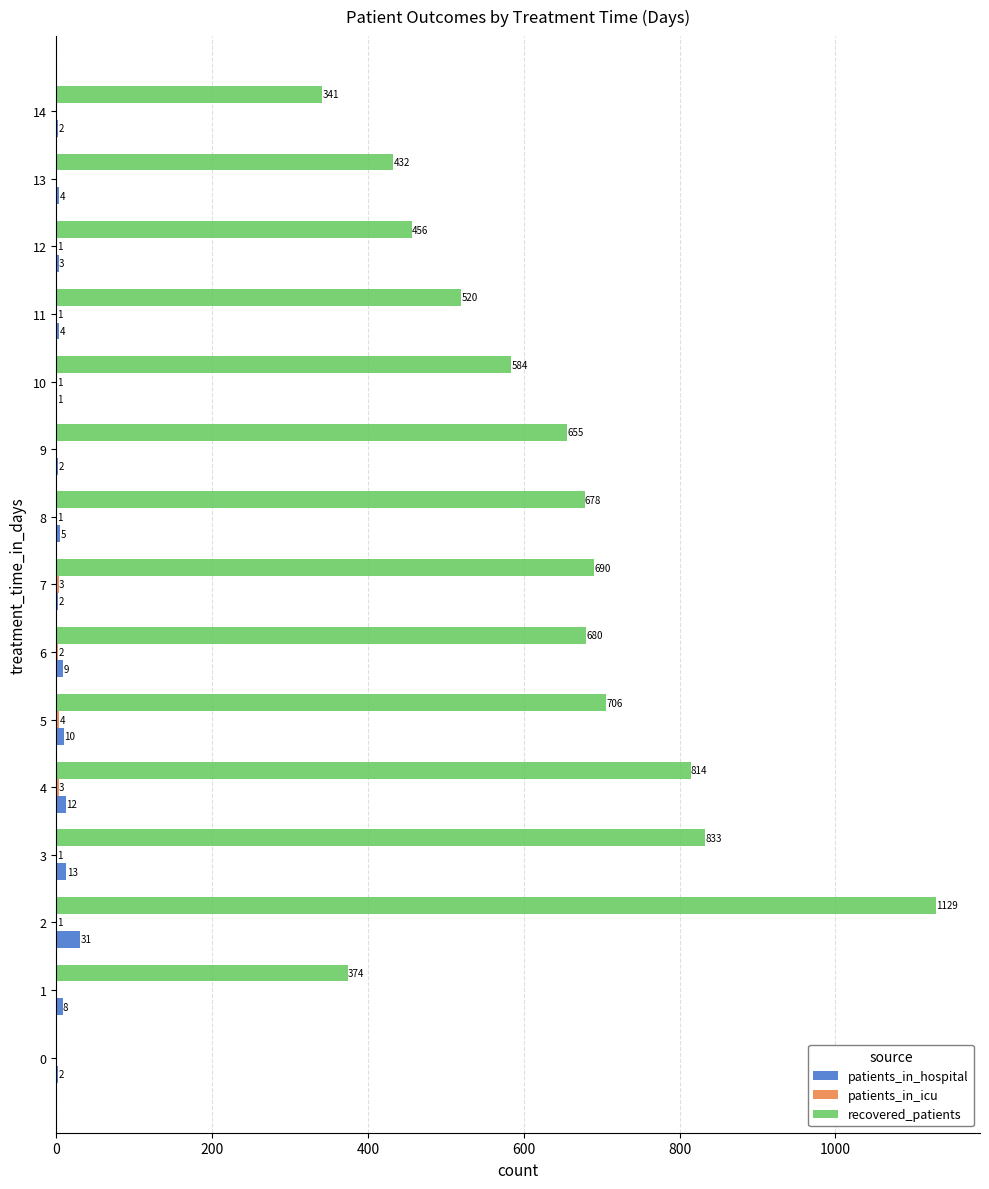

The recovered_patients series shows 391 at 9. True or false?

False